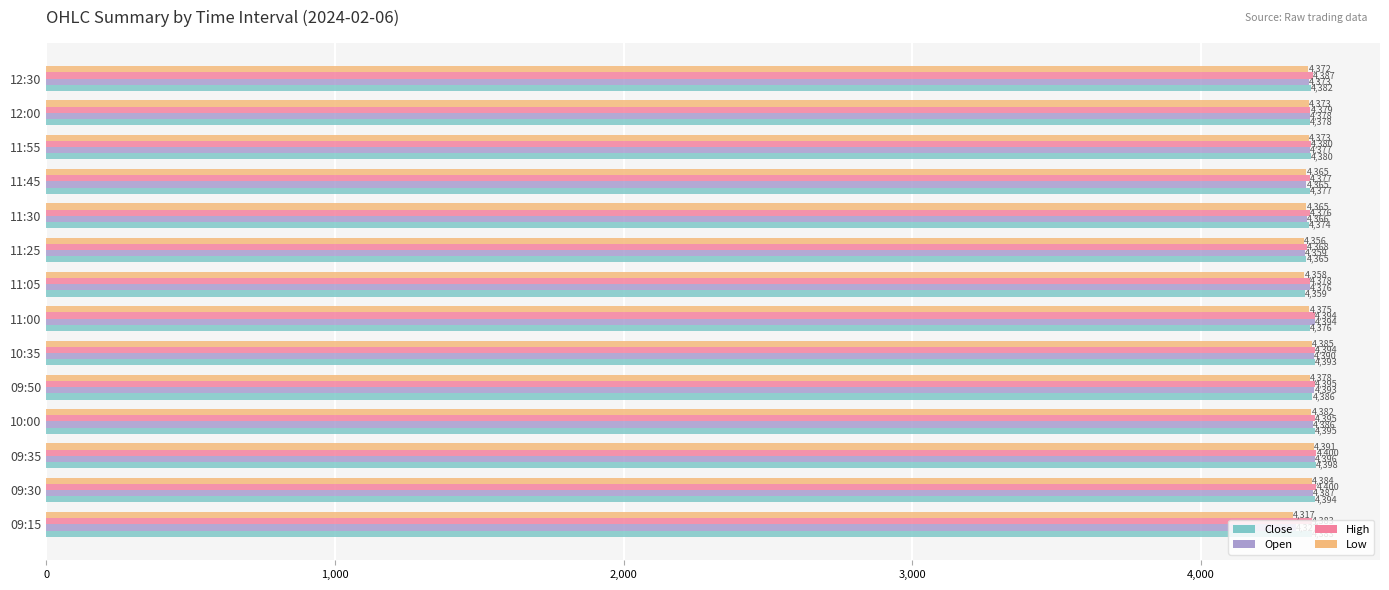

Which category has the highest value in the Close series?

09:35